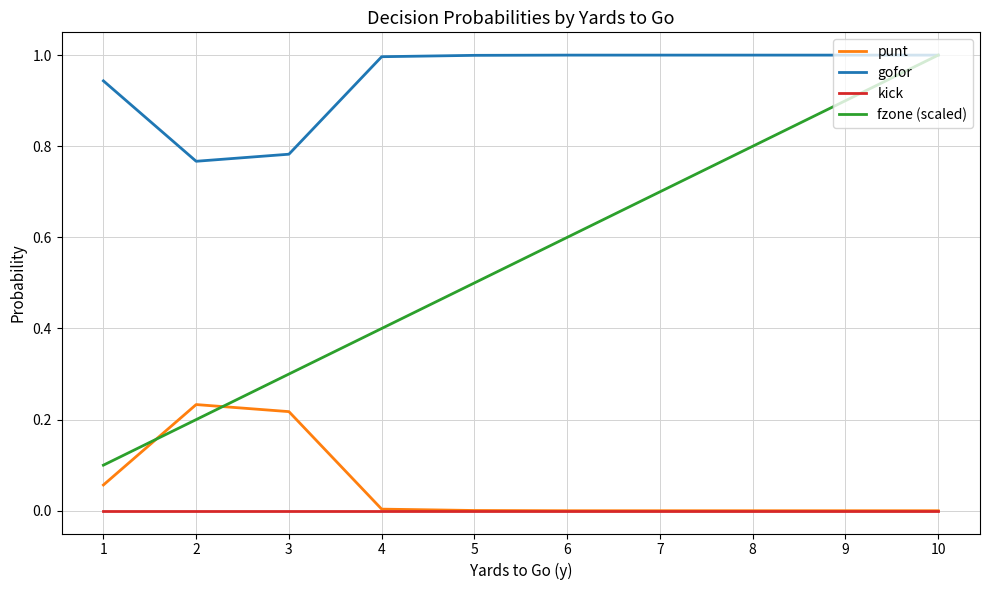

Which series has the largest total across all categories?

gofor